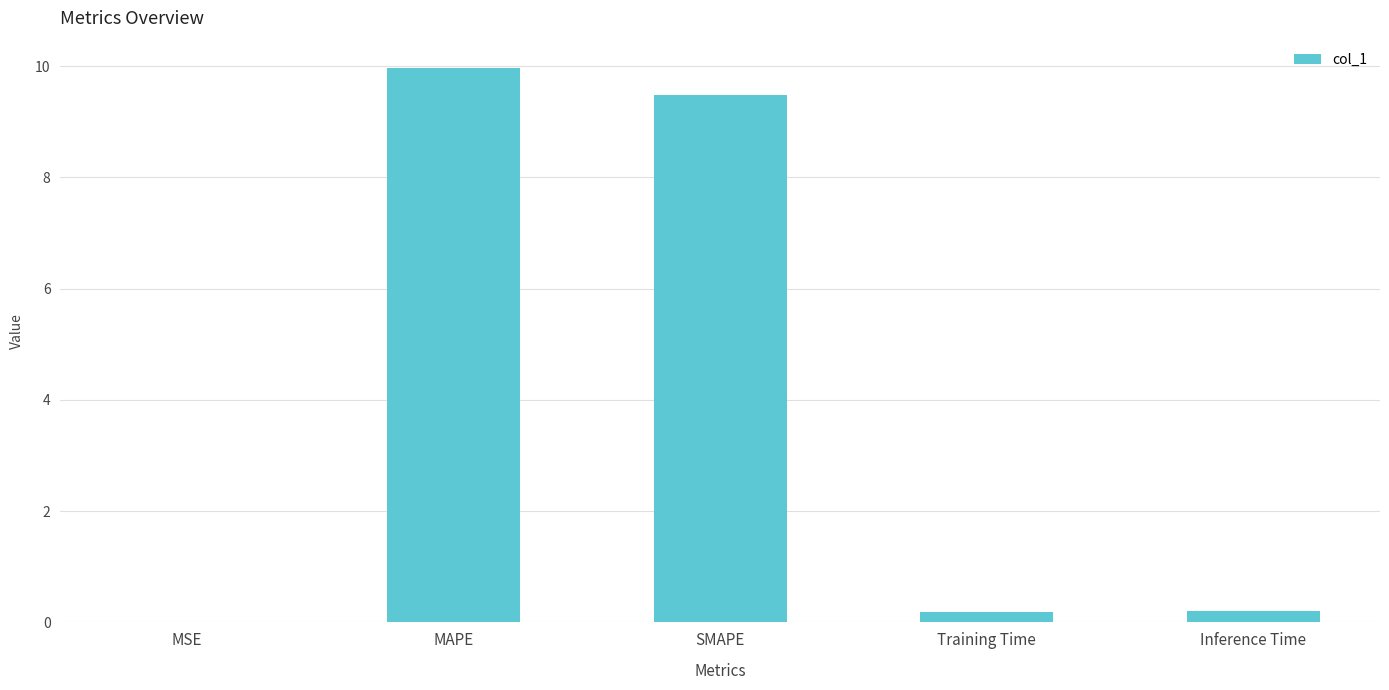

The value at Training Time is 0.2. True or false?

True